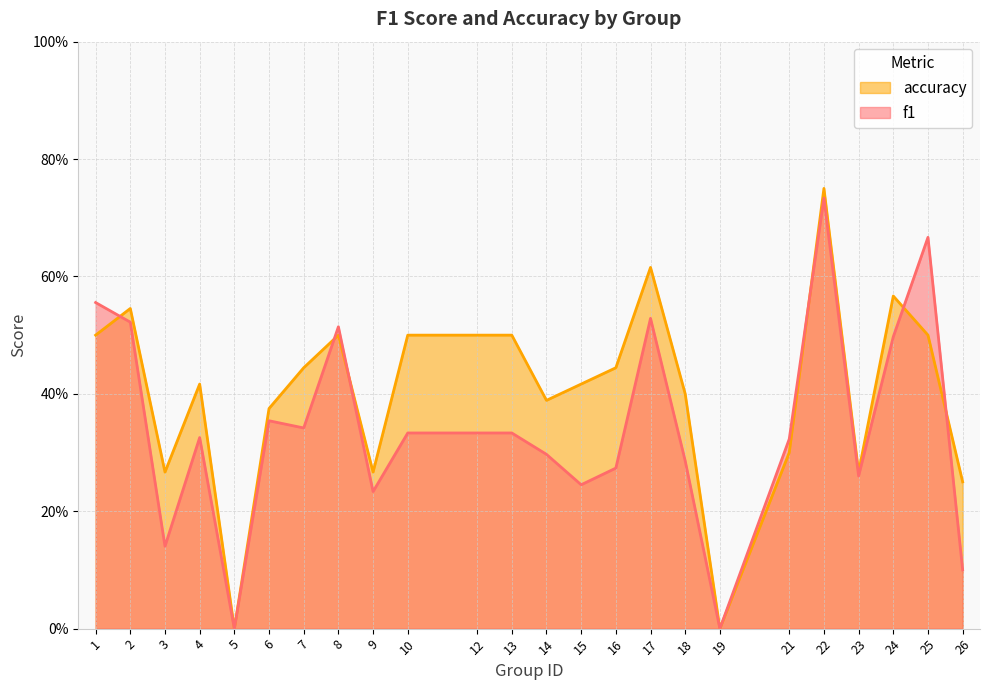

How many lines are shown in the chart?

2